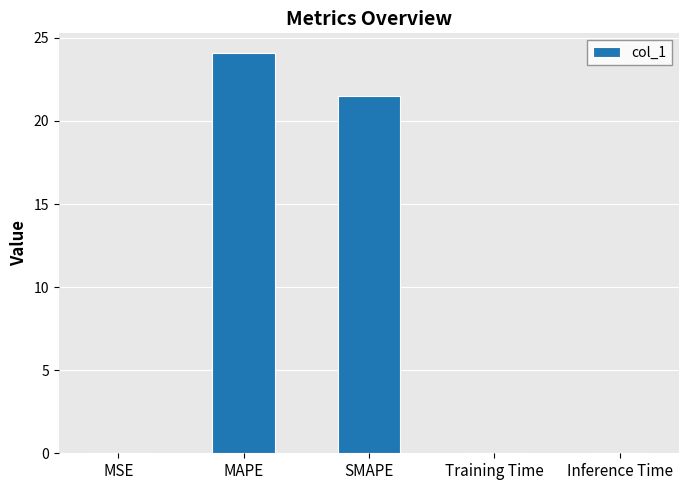

What is the maximum value shown in the chart?

24.1